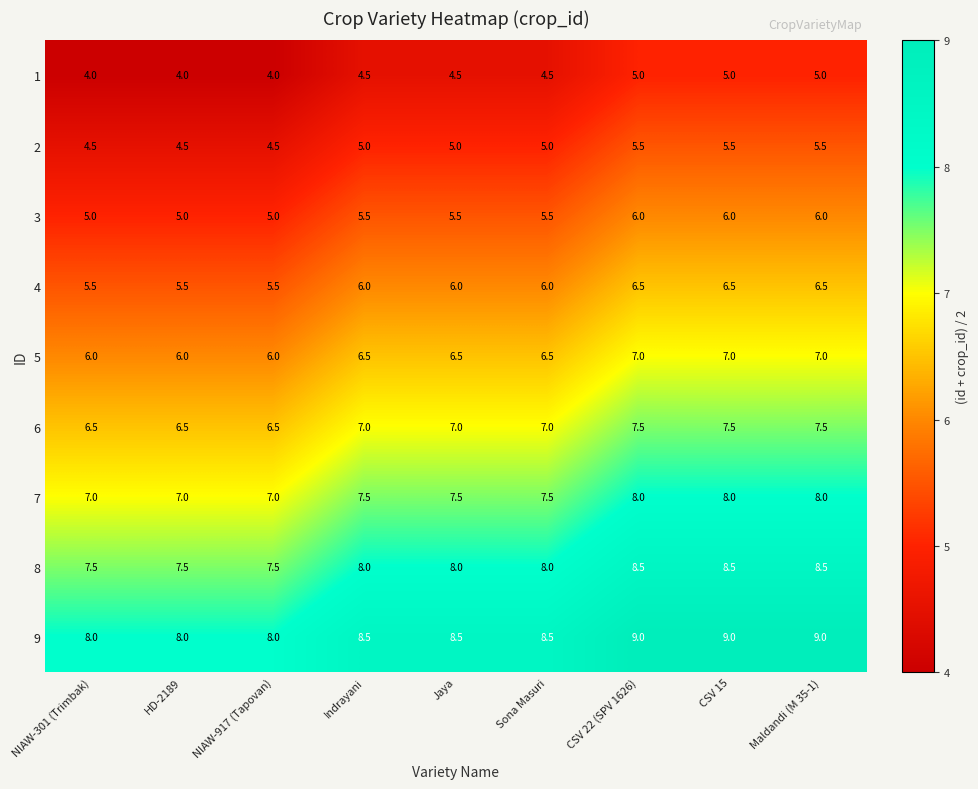

Rank the series at Indrayani from highest to lowest value.

9, 8, 7, 6, 5, 4, 3, 2, 1